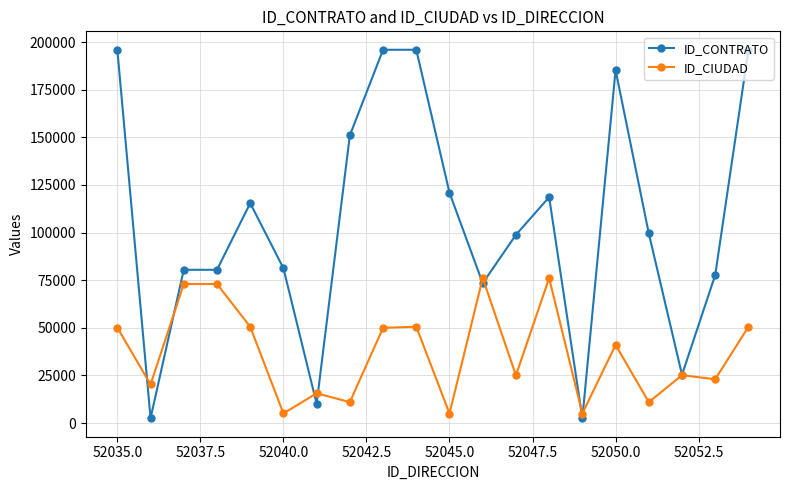

What is the value of the ID_CIUDAD point at the 5th from the left?

50573